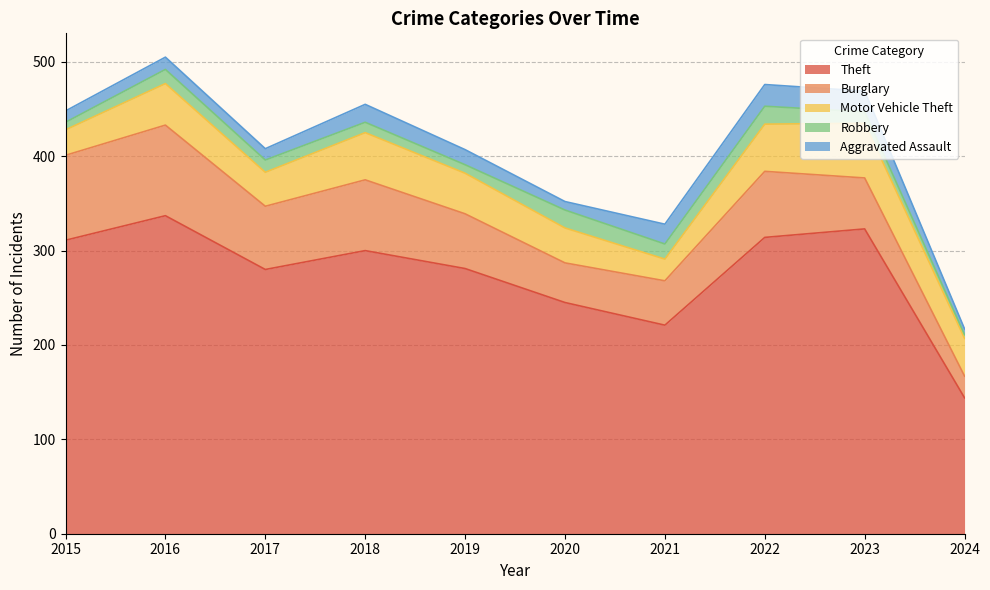

What is the approximate value of Theft at 2023?

323